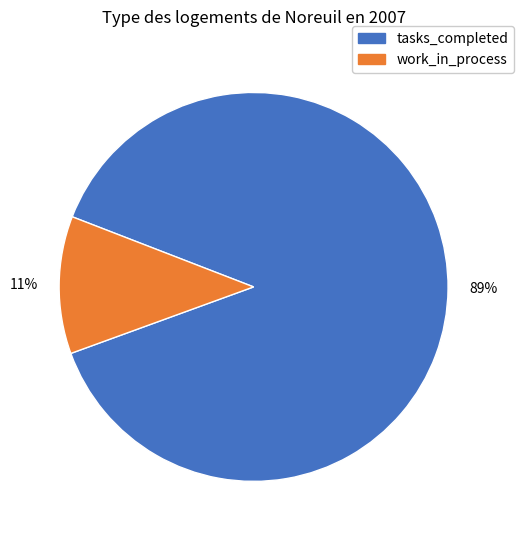

To the nearest percent, what is the average slice percentage?

50%